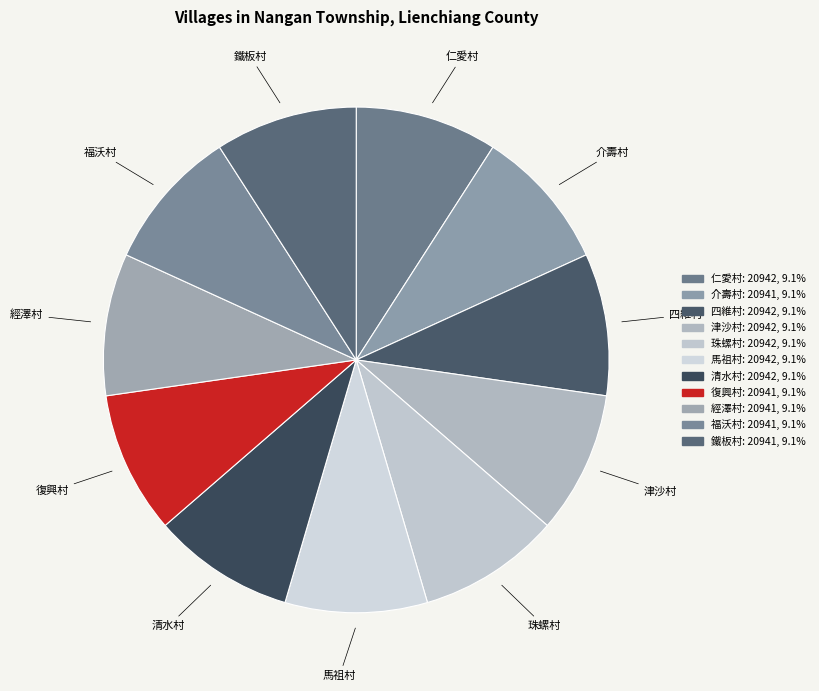

Approximately how many times larger is the value at 四維村 compared to 經澤村?

1.0